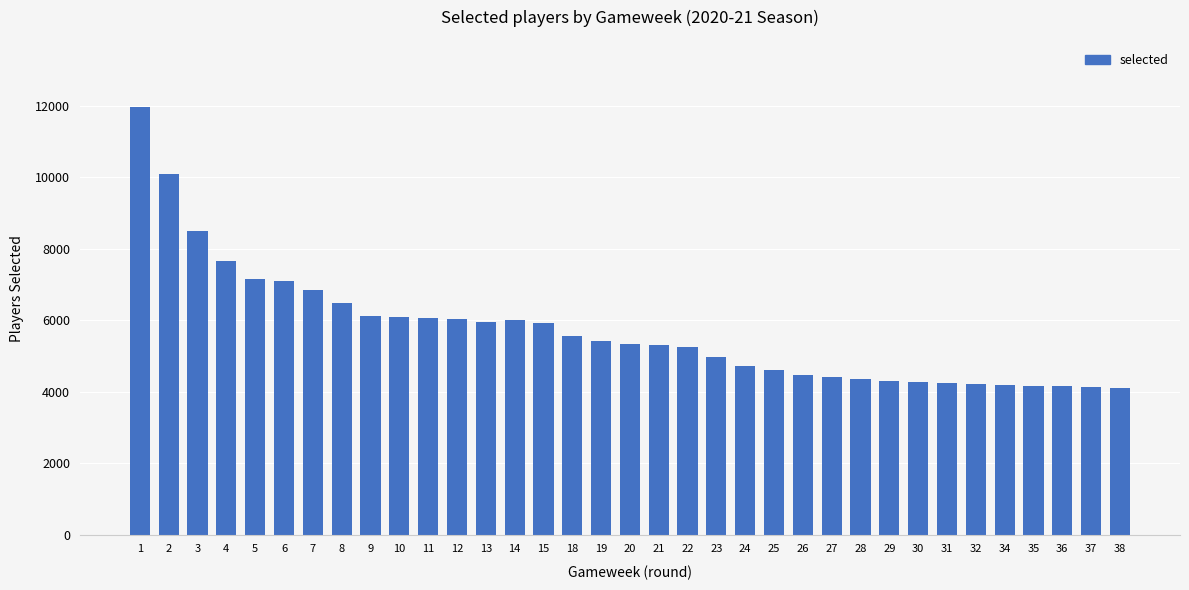

What is the change in value from 5 to 19?

-1736